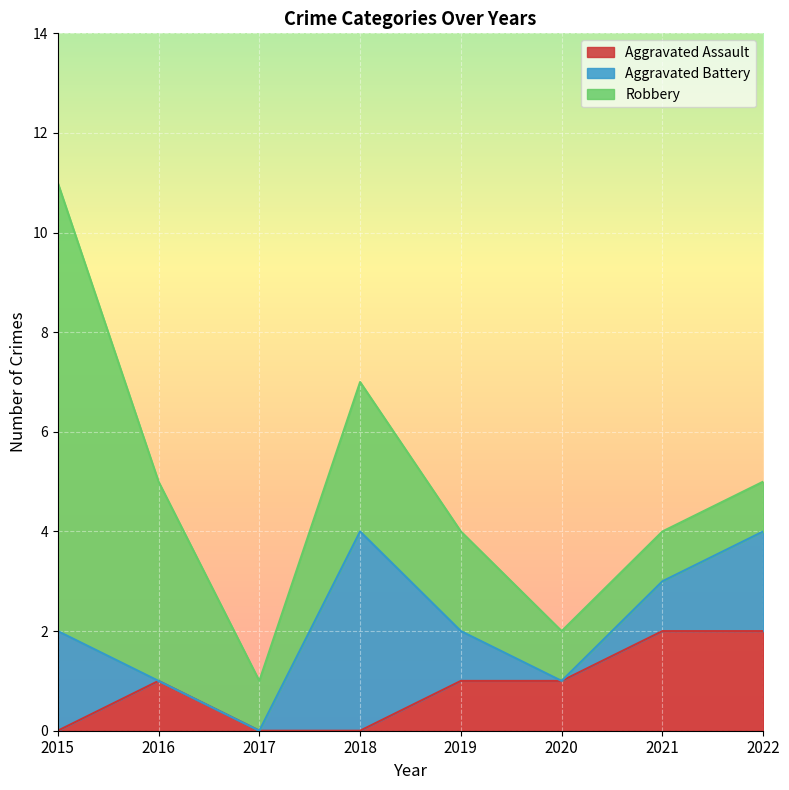

How many positive values does the Aggravated Assault series have?

5